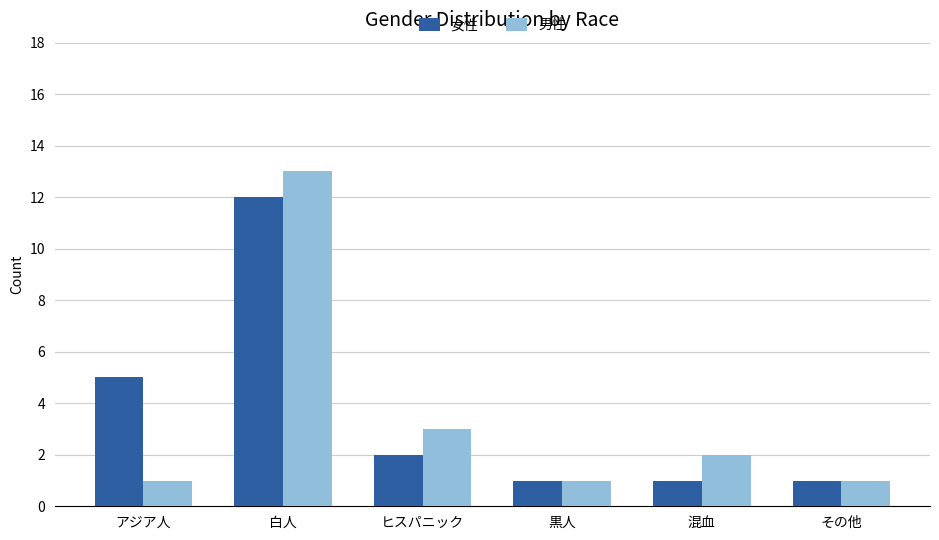

Reading right to left, extract all data points from this chart.

女性: その他=1	混血=1	黒人=1	ヒスパニック=2	白人=12	アジア人=5
男性: その他=1	混血=2	黒人=1	ヒスパニック=3	白人=13	アジア人=1